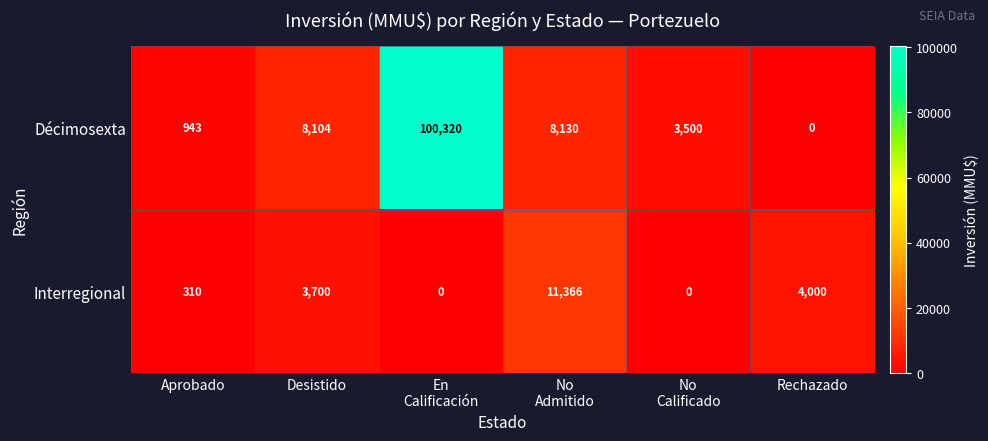

Reading left to right, extract all data points from this chart.

Décimosexta: 943	8104	100320	8130	3500	0
Interregional: 310	3700	0	11366	0	4000